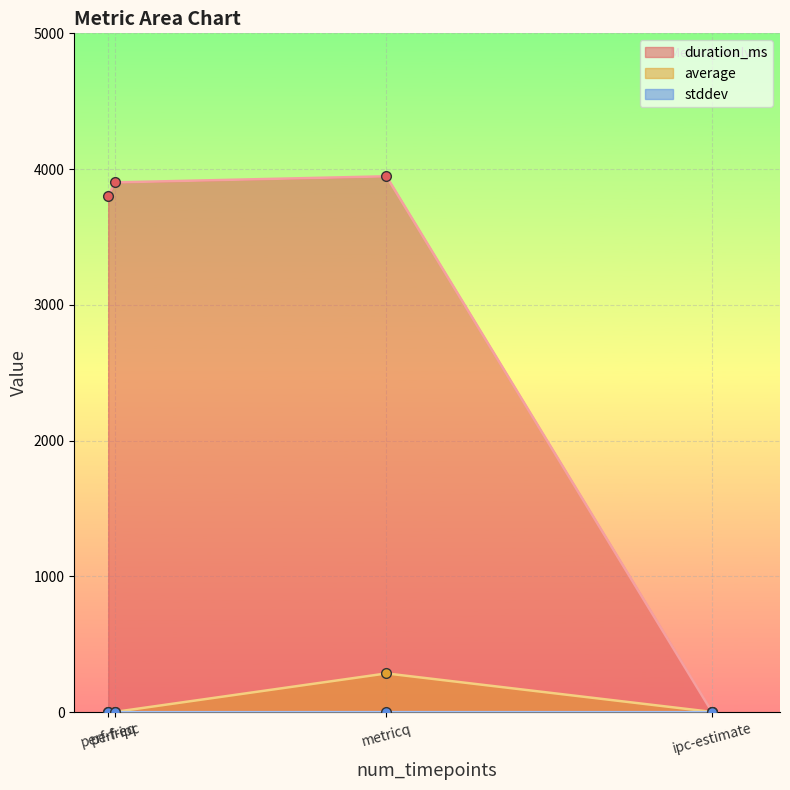

What is the difference between the highest and lowest values at perf-freq?

3802.0